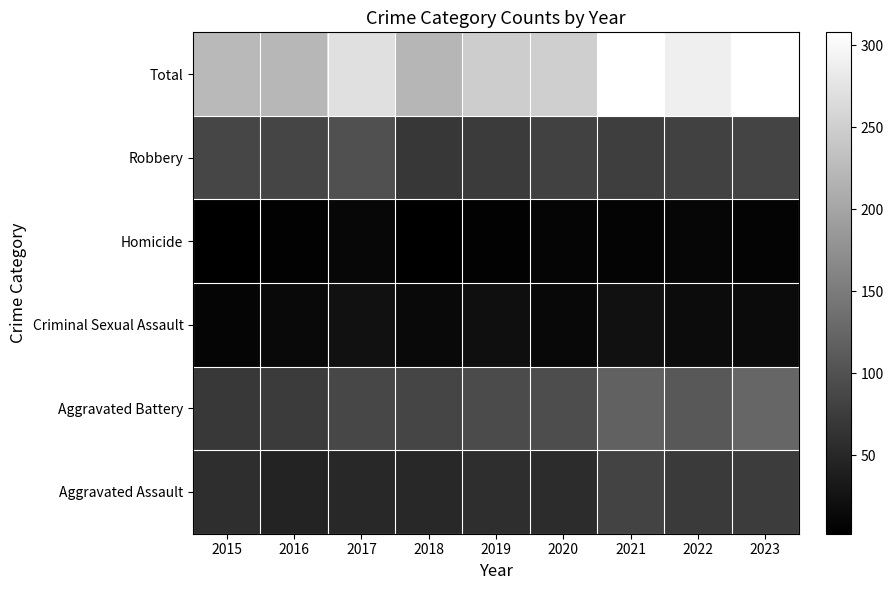

At which category is the sum across all series the highest?

2021